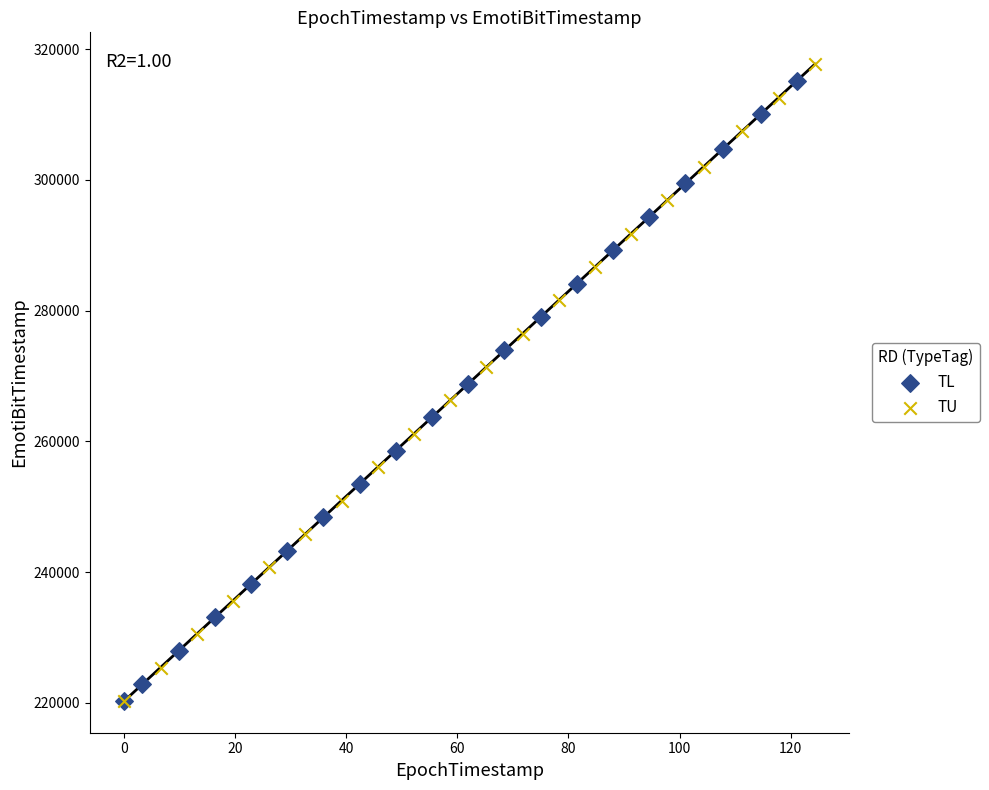

Which series has the largest Y range (max minus min)?

TU